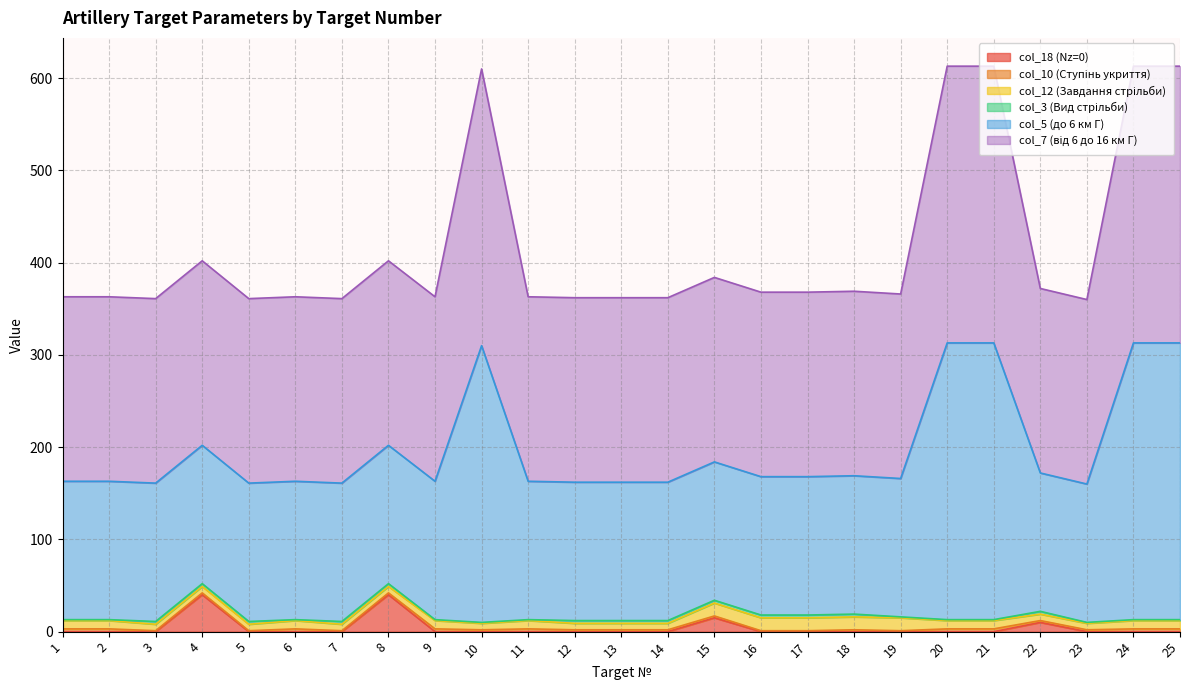

At which category is the sum across all series the highest?

20